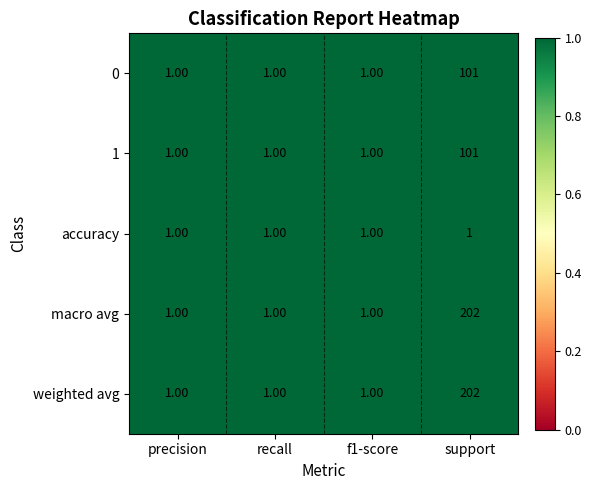

Which category has the highest value across all series?

support